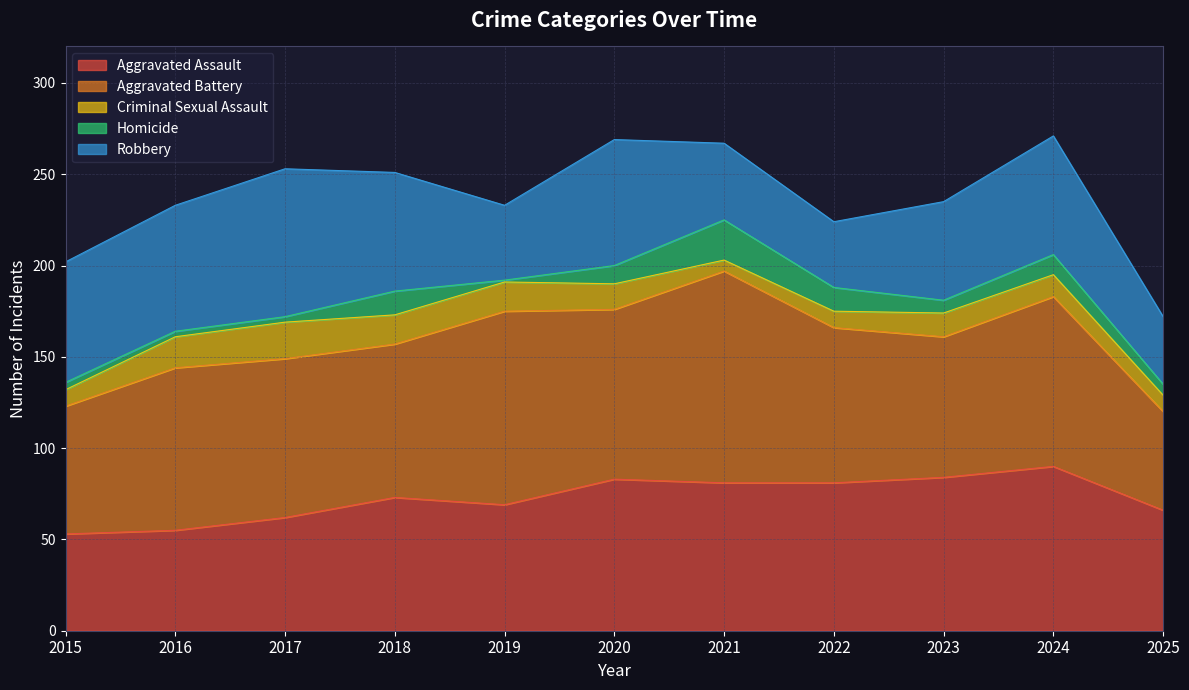

Which series ends up on top after the final intersection of Robbery and Aggravated Assault?

Aggravated Assault